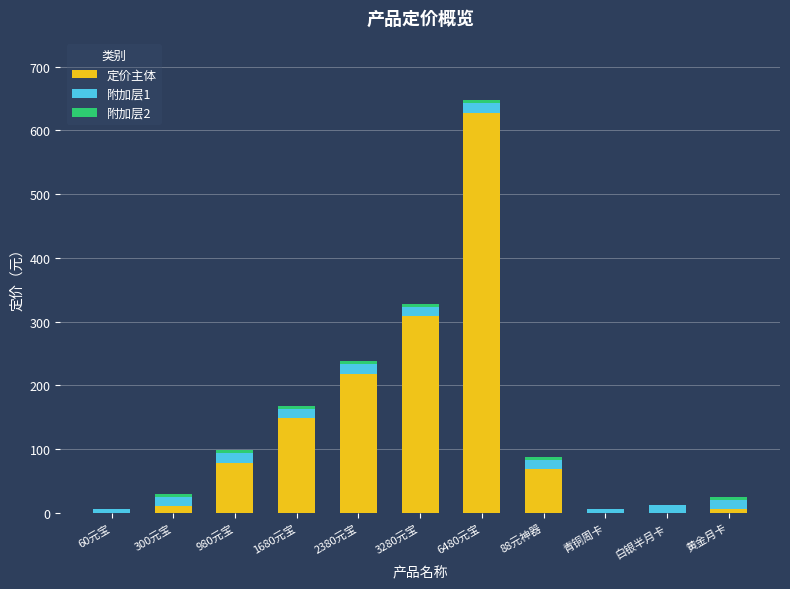

Does the chart contain stacked bars?

Yes